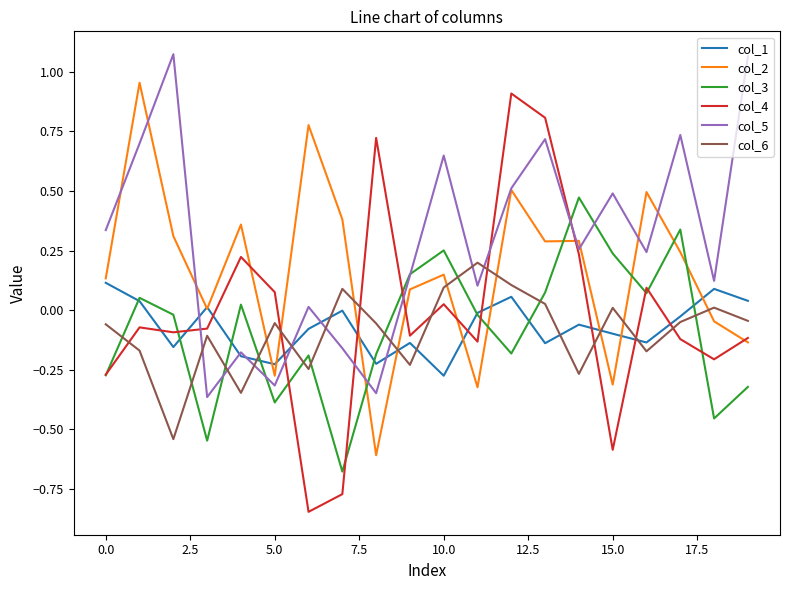

What is the maximum value for col_4?

0.9